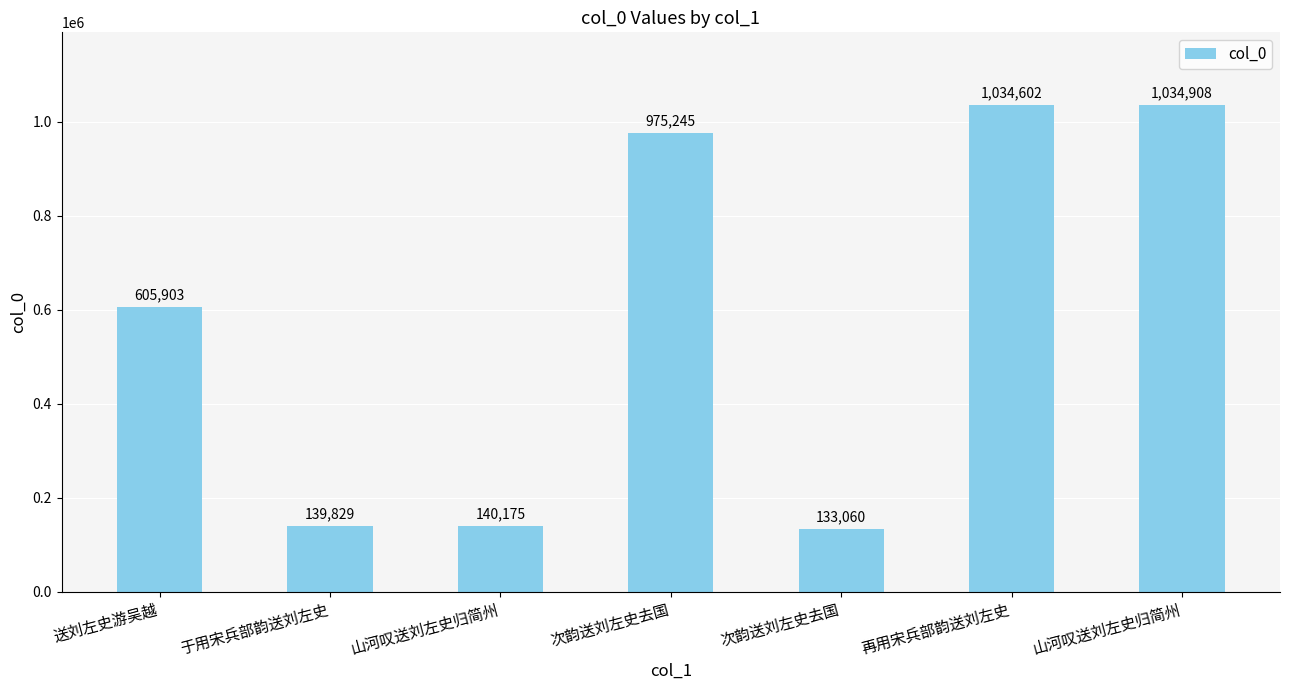

Reading right to left, extract all data points from this chart.

山河叹送刘左史归简州=1034908	再用宋兵部韵送刘左史=1034602	次韵送刘左史去国=133060	次韵送刘左史去国=975245	山河叹送刘左史归简州=140175	于用宋兵部韵送刘左史=139829	送刘左史游吴越=605903